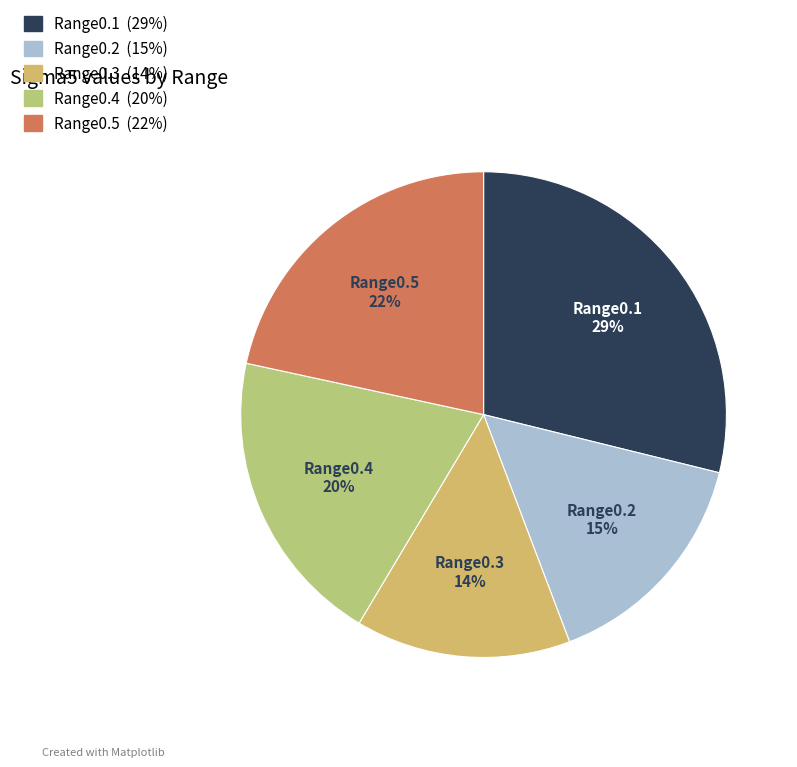

True or false: Range0.4 accounts for 20% of the total.

True